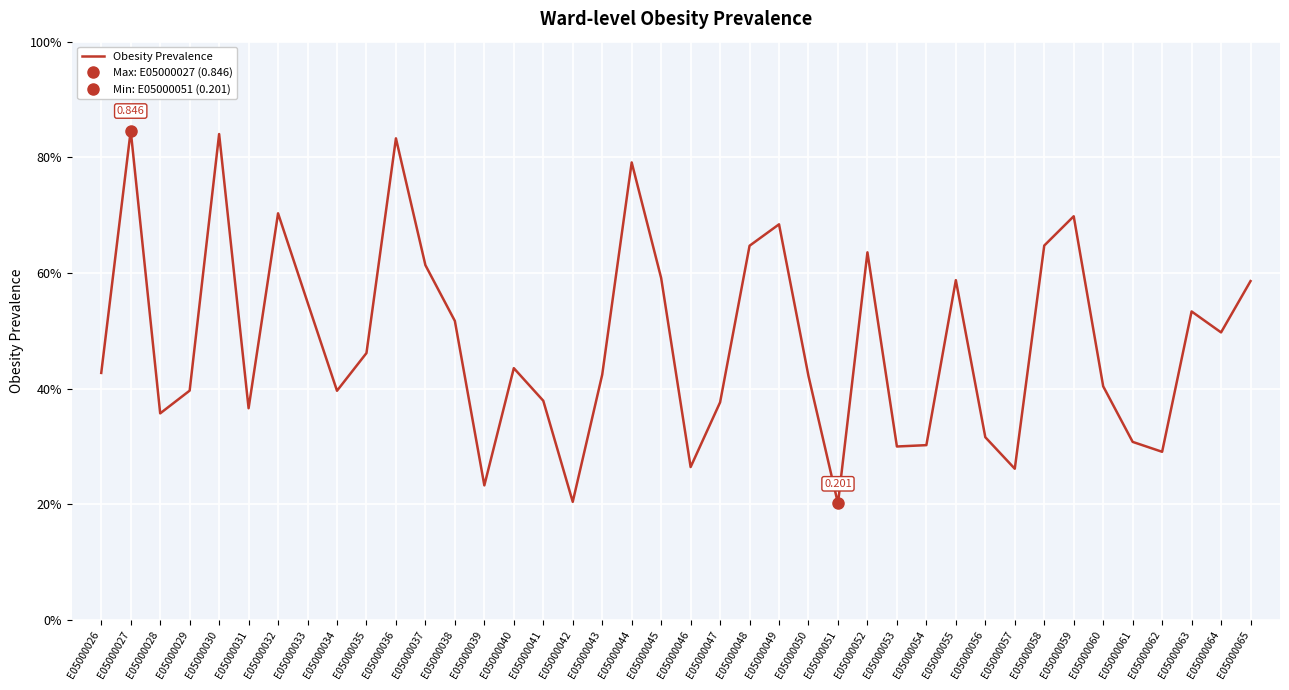

Which category has the lowest value across all series?

E05000051